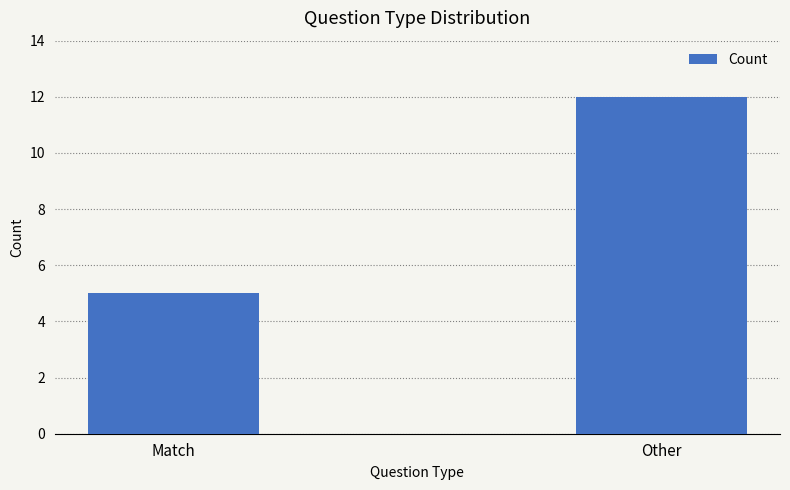

Between Other and Match, which is larger?

Other